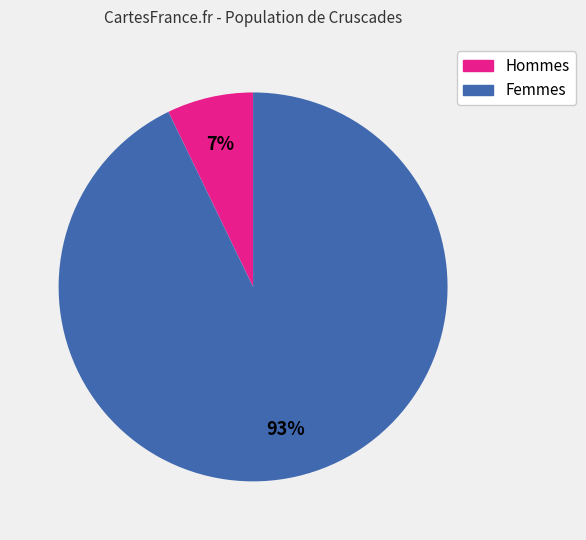

To the nearest percent, what is the average slice percentage?

50%